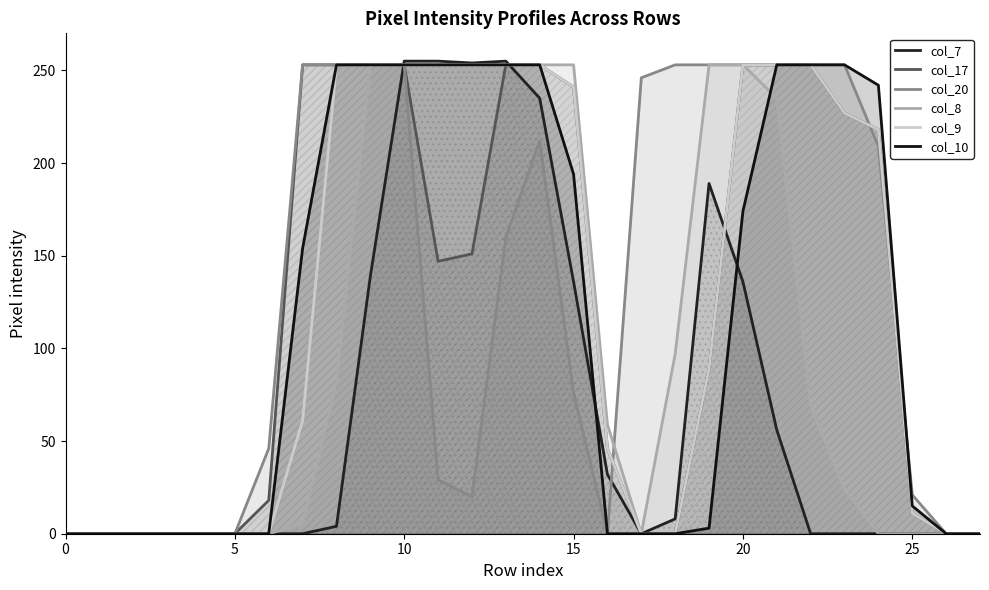

Between 20 and 18, which series saw the biggest shift?

col_20